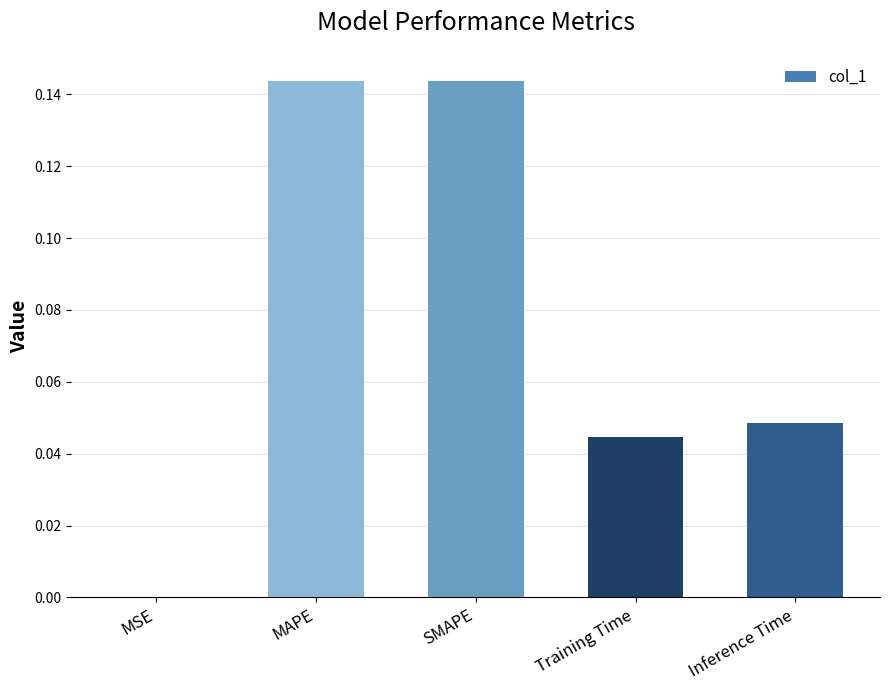

Between Training Time and Inference Time, which is larger?

Inference Time